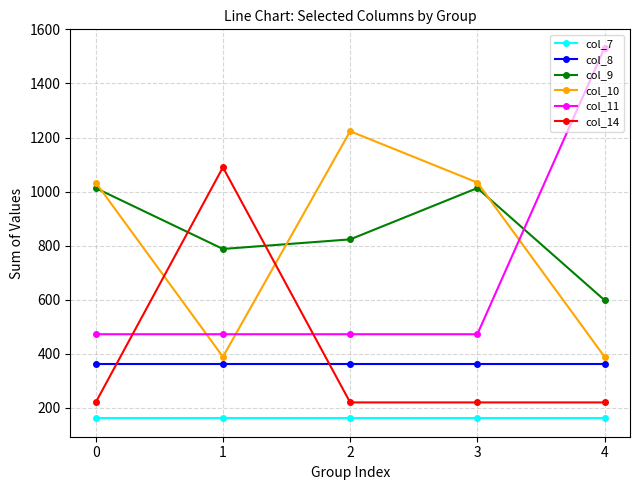

What is the sum of all col_8 values?

1808.3